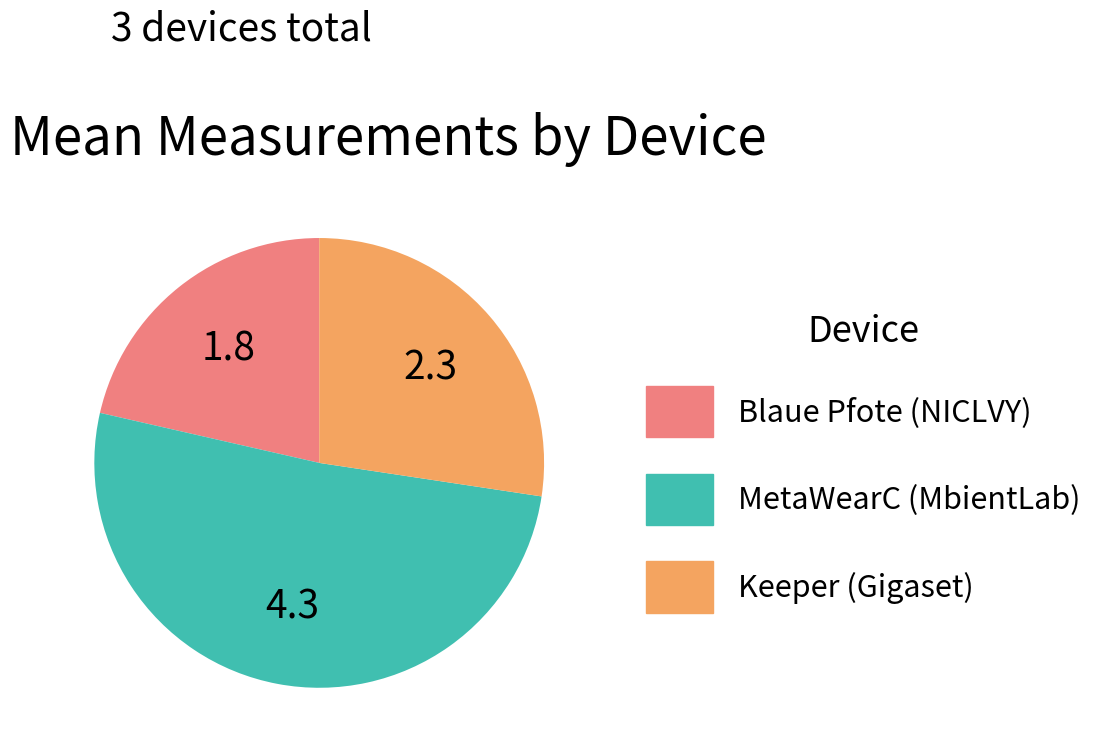

How many segments does this pie chart have?

3